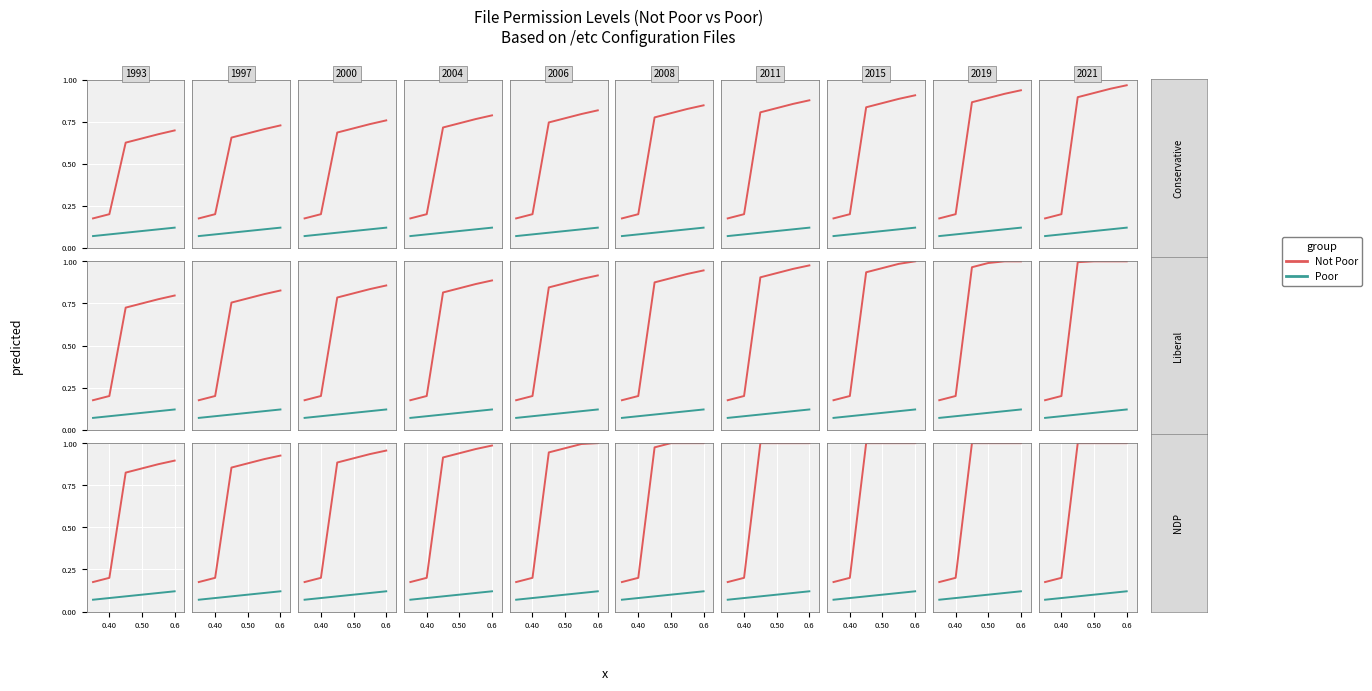

Rank the series by their average value, from highest to lowest.

Not Poor, Poor